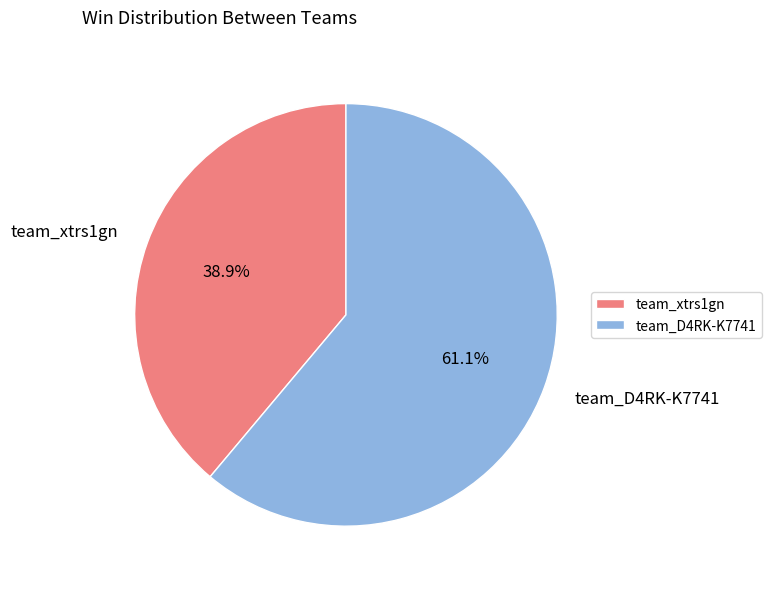

How much of the chart is everything except team_D4RK-K7741?

38.9%